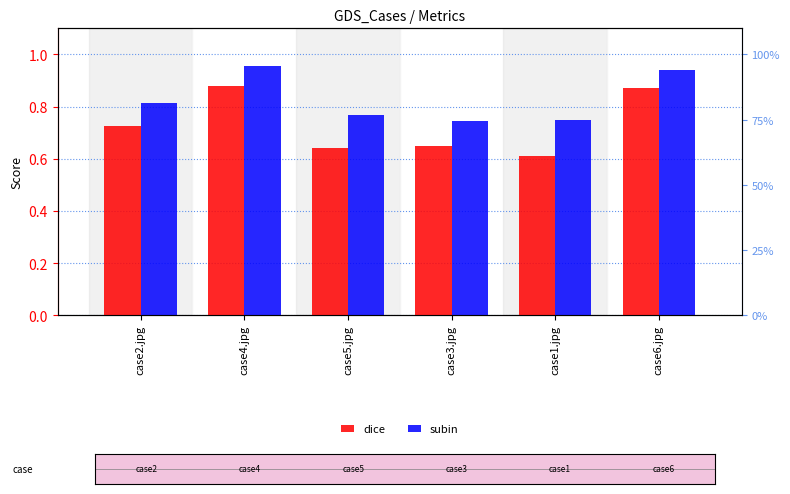

What is the difference between the highest and lowest values at case2.jpg?

0.1